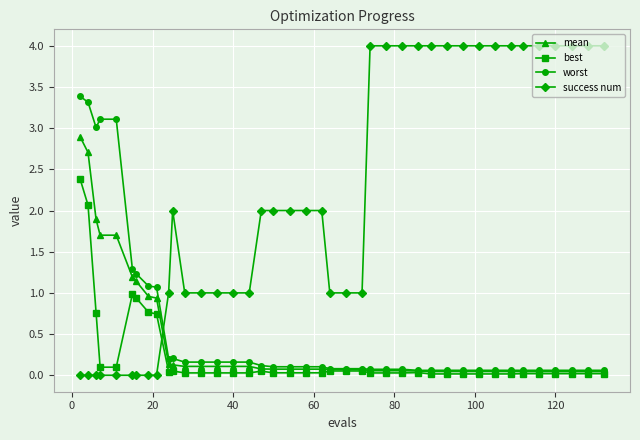

How many lines are shown in the chart?

4